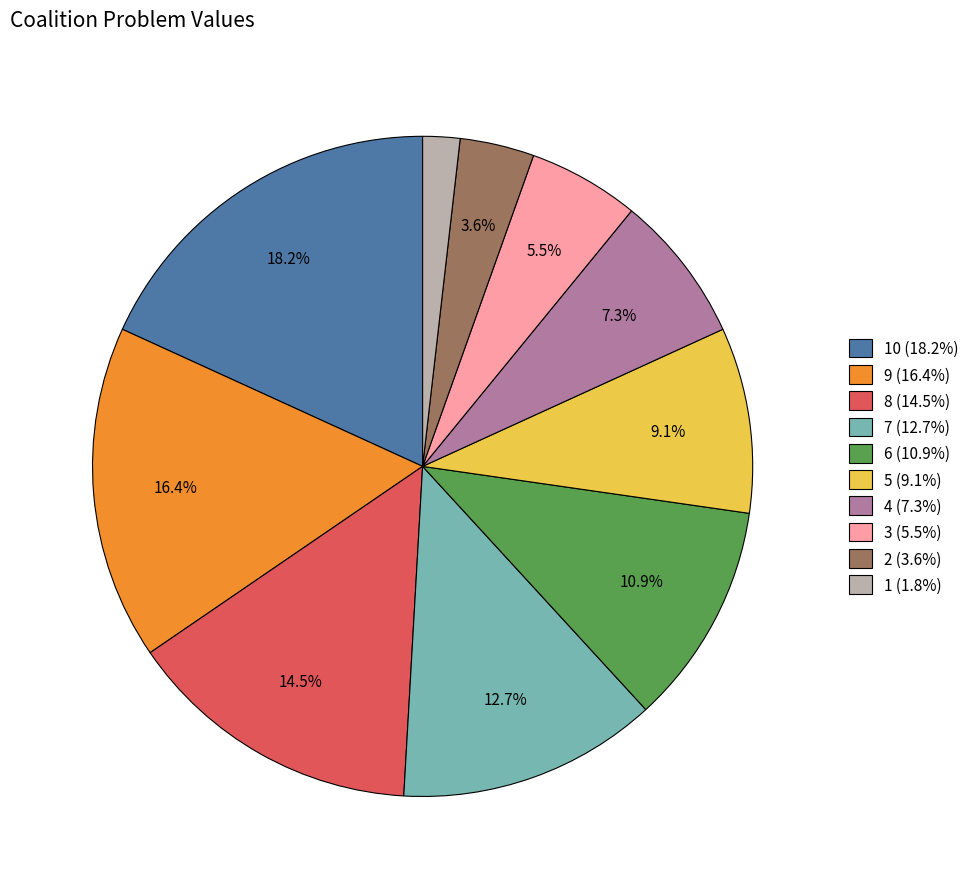

Does any single category account for the majority?

No